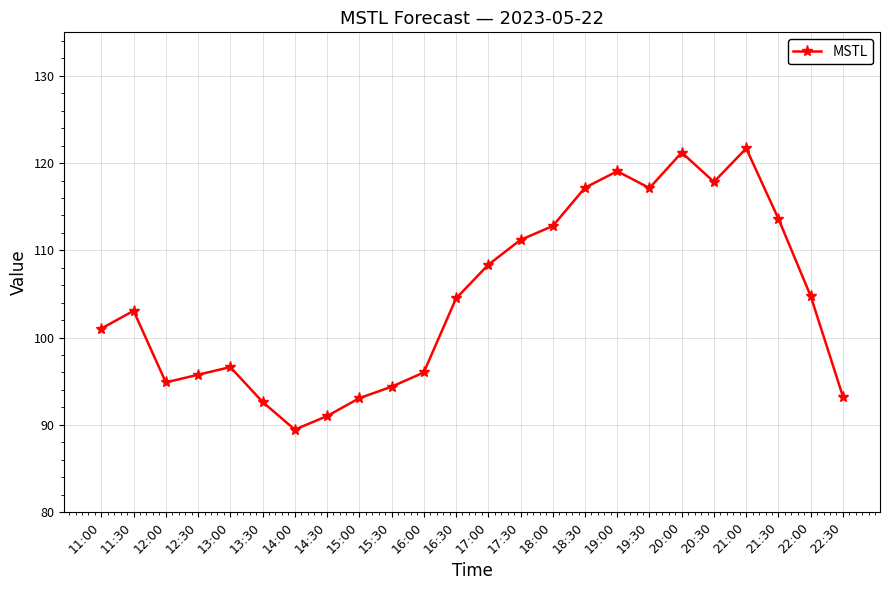

What is the difference between the maximum and minimum values?

32.3